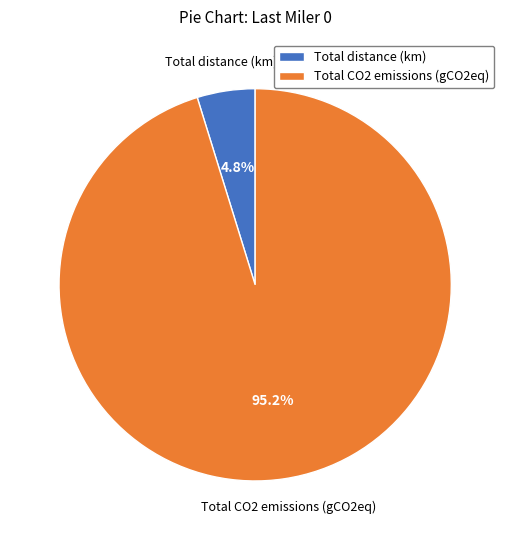

Which category has the biggest portion of the pie?

Total CO2 emissions (gCO2eq)